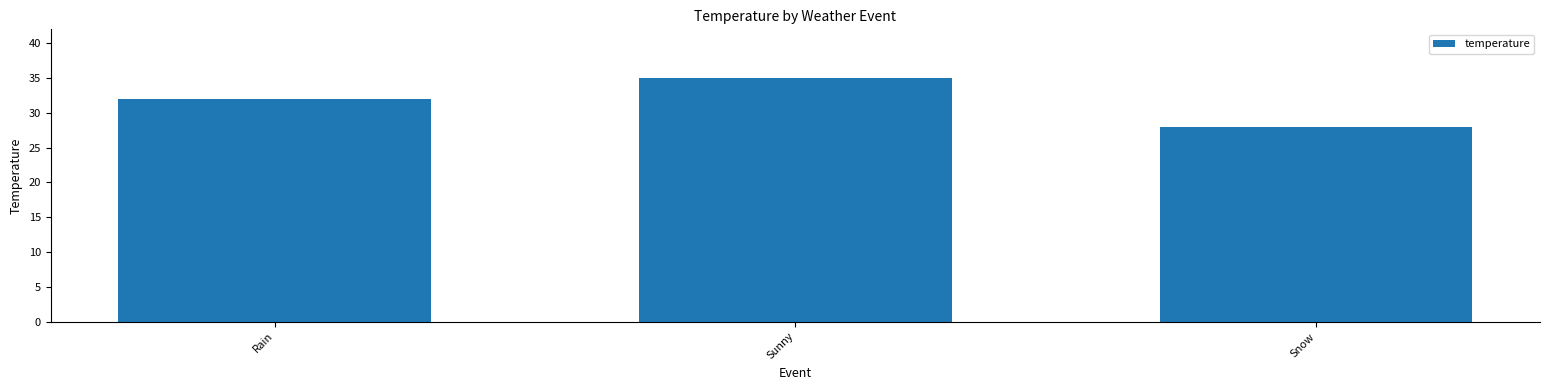

Reading left to right, transcribe all the data shown in this chart.

Rain=32	Sunny=35	Snow=28